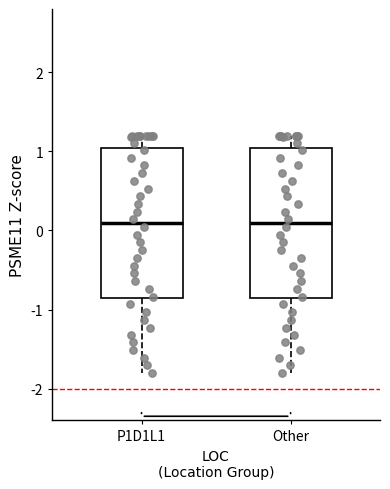

Reading left to right, read every box against the y-axis: the position of its median line, the range the box covers, and the ends of its whiskers. The values are not printed on the chart, so give them approximately, as read against the axis.

P1D1L1: median 0.1, box -0.9 to 1.0, whiskers -1.8 to 1.2
Other: median 0.1, box -0.9 to 1.0, whiskers -1.8 to 1.2